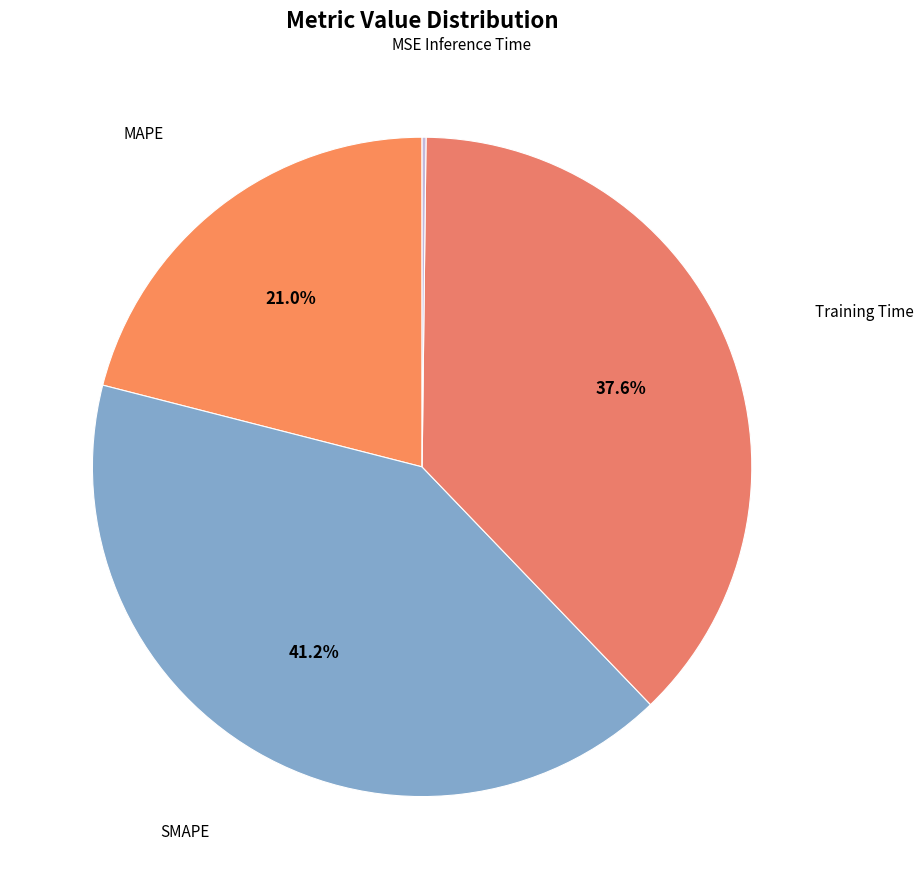

Which slice is the largest?

SMAPE